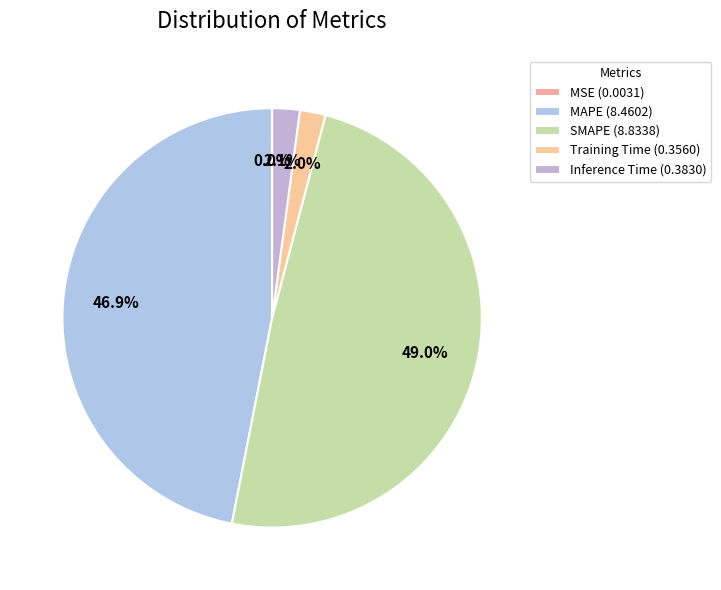

To the nearest percent, what is the average slice percentage?

20%